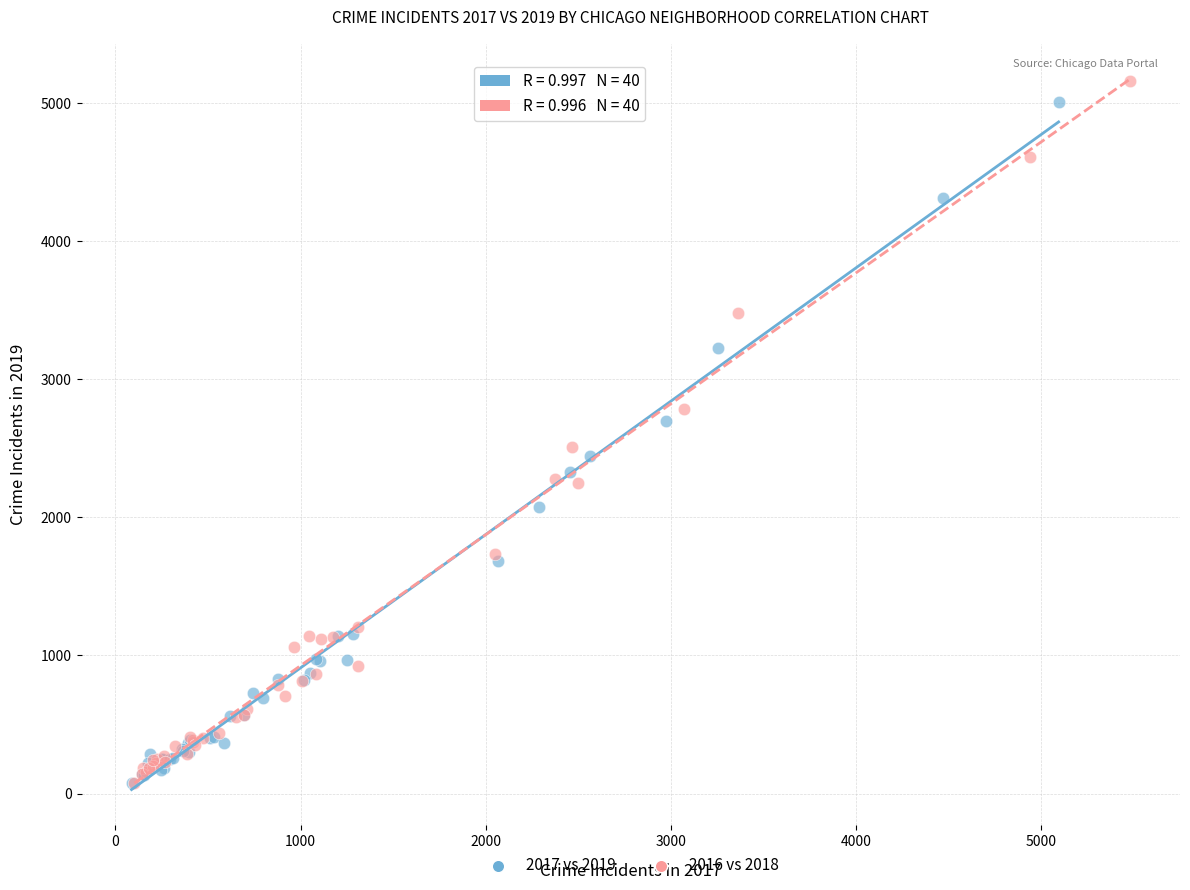

Which series has the widest spread of Y values?

2016 vs 2018